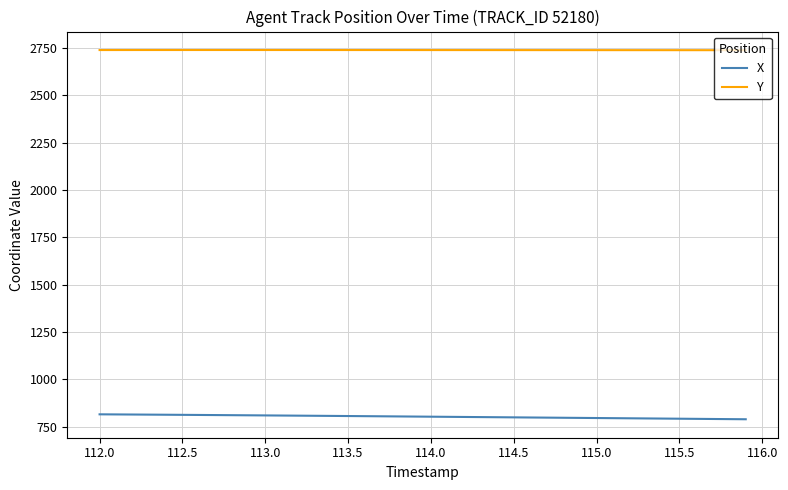

What is the minimum value shown in the chart?

789.7